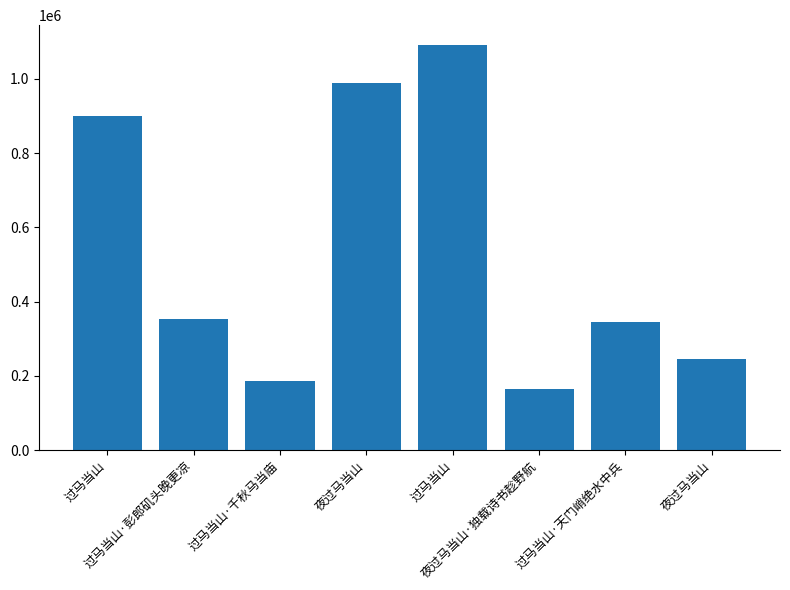

How many bars are there in total?

8